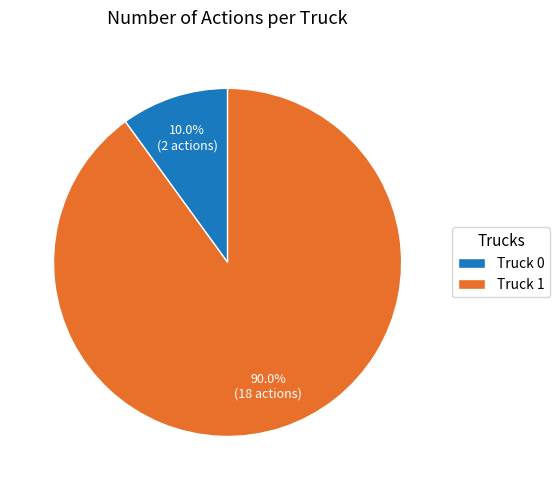

To the nearest percent, what is the difference between the largest and smallest slice percentages?

80%